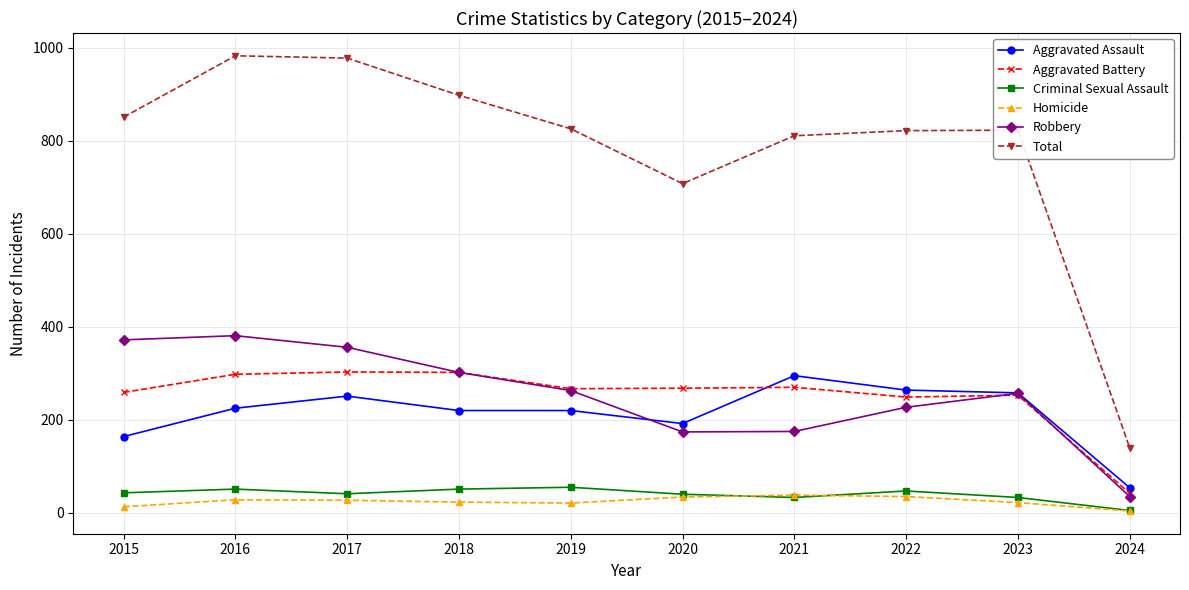

True or false: Criminal Sexual Assault and Aggravated Assault cross at least once.

False